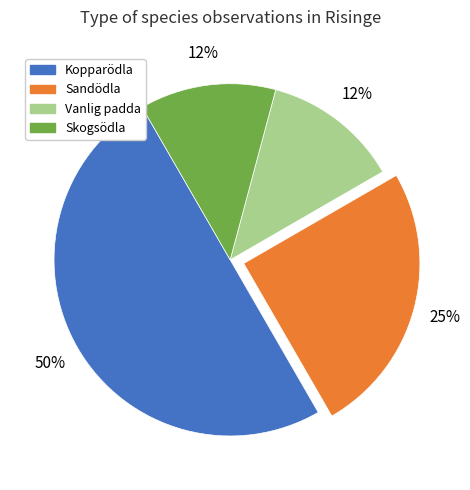

What is the ratio of the value at Skogsödla to the value at Sandödla?

0.5